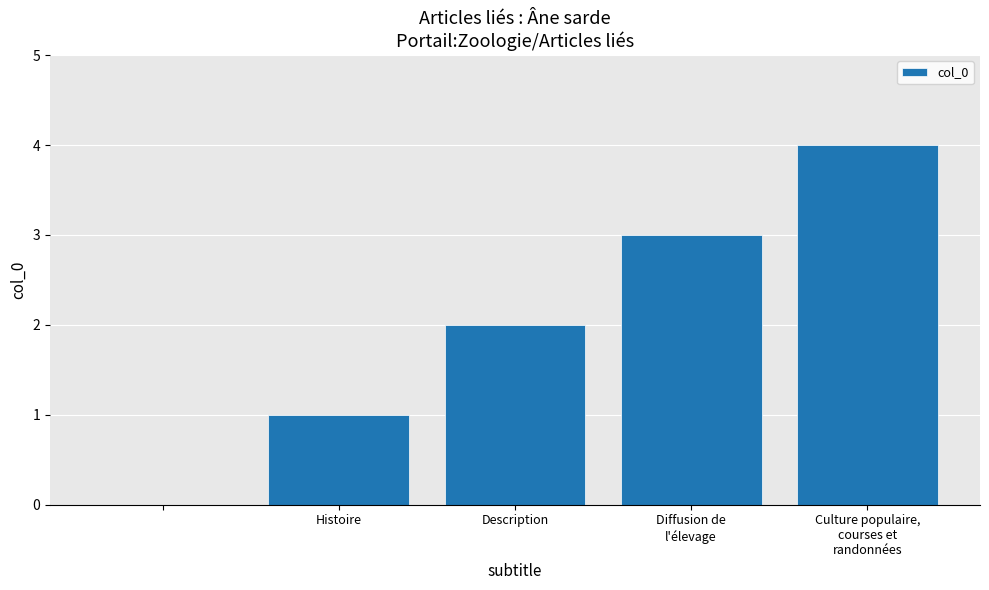

What is the greatest value displayed?

4